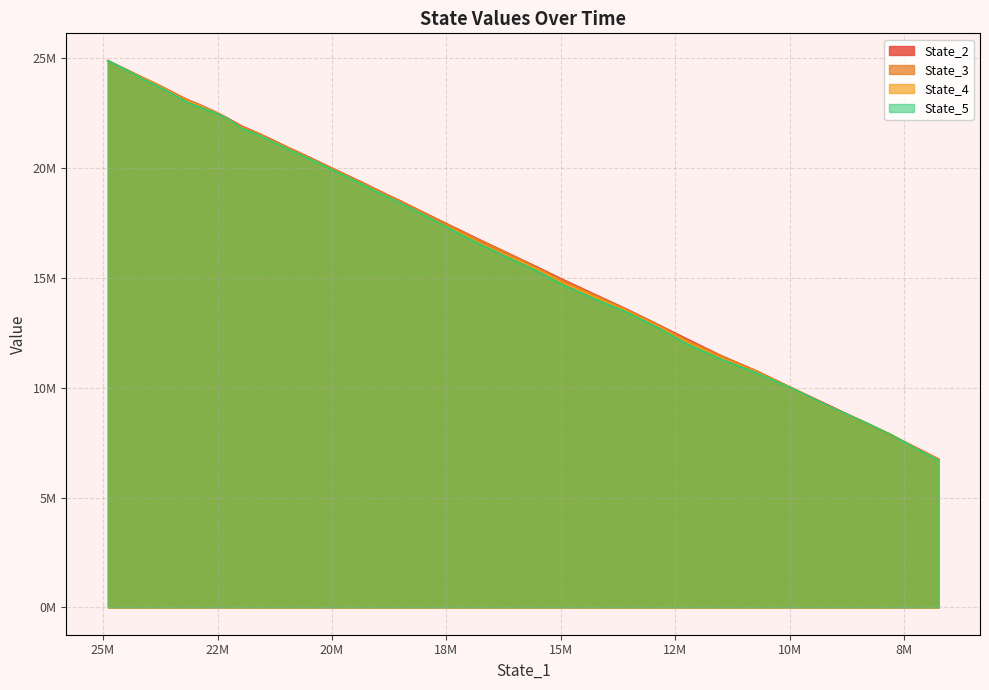

Reading right to left, what are all the values shown in this chart?

State_2: 6760194.5	7284836.2	7836660.2	8421263.9	9240773.0	10026039.9	10741726.1	11470194.4	12219275.3	12855629.0	13562092.2	14216643.1	14897815.7	15508687.4	16119719.7	16691725.0	17188578.3	17620205.8	18053792.2	18469145.6	18871519.7	19286913.9	19697462.6	20095318.4	20509877.5	20914749.9	21309802.7	21596786.3	21927835.6	22301820.9	22611527.1	22882403.7	23123960.1	23362385.5	23607358.1	23871362.7	24133496.1	24388124.1	24634782.3	24892246.9
State_3: 6745687.5	7280521.8	7845039.8	8422726.7	9192248.8	10017840.6	10739023.6	11463352.6	12152018.0	12839214.5	13533922.0	14183286.1	14848782.7	15475589.9	16099073.9	16666600.9	17166156.5	17616110.6	18042718.5	18458979.5	18861749.6	19273061.3	19688993.9	20094592.2	20493392.6	20907802.8	21283698.4	21601144.8	21897835.3	22290747.6	22610836.3	22852527.9	23112769.4	23350759.1	23580323.3	23861797.6	24133908.9	24390663.5	24633980.3	24892543.5
State_4: 6732568.5	7248821.9	7857561.8	8434459.7	9192263.7	10022934.3	10692154.2	11365668.9	12074715.1	12767131.9	13483515.4	14096109.5	14749657.2	15406429.5	15988807.9	16539825.7	17062266.6	17508875.0	17963421.0	18384597.2	18797342.5	19221065.7	19636628.1	20047029.4	20455646.6	20848547.6	21247456.2	21535877.1	21842816.0	22265234.2	22582004.5	22841695.8	23057462.3	23307229.1	23569792.3	23857612.1	24104711.2	24365916.4	24628168.9	24891656.1
State_5: 6699433.2	7234253.3	7850915.1	8426151.9	9200202.3	10006159.5	10657729.4	11307968.9	11993955.9	12706247.2	13433196.1	14008461.7	14655208.4	15319043.9	15917939.8	16492619.2	17007700.3	17491536.1	17942004.0	18371481.2	18778880.8	19199736.7	19627816.9	20033168.8	20440430.5	20836759.9	21224642.5	21529970.6	21819452.3	22276161.2	22555031.3	22780374.1	22999542.6	23276138.9	23527342.1	23802032.6	24072533.8	24360759.8	24622065.0	24891529.0